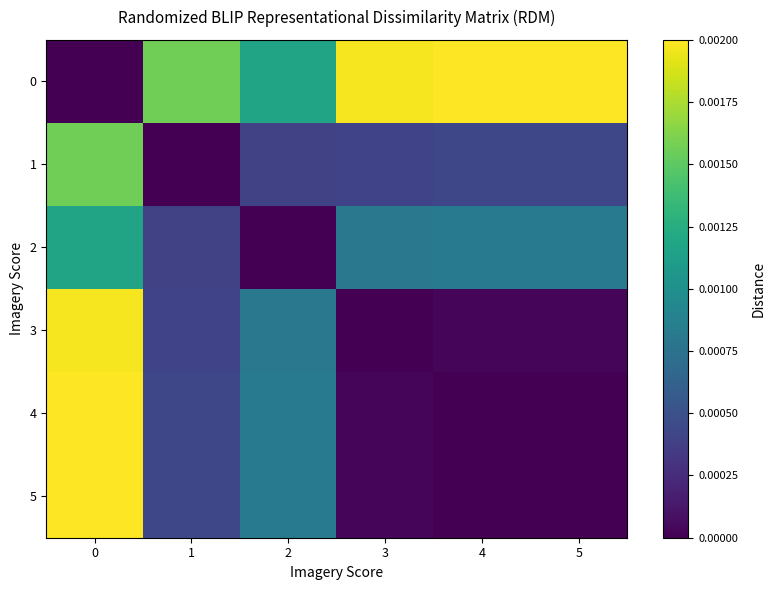

Which has a higher value, 3 or 0?

3